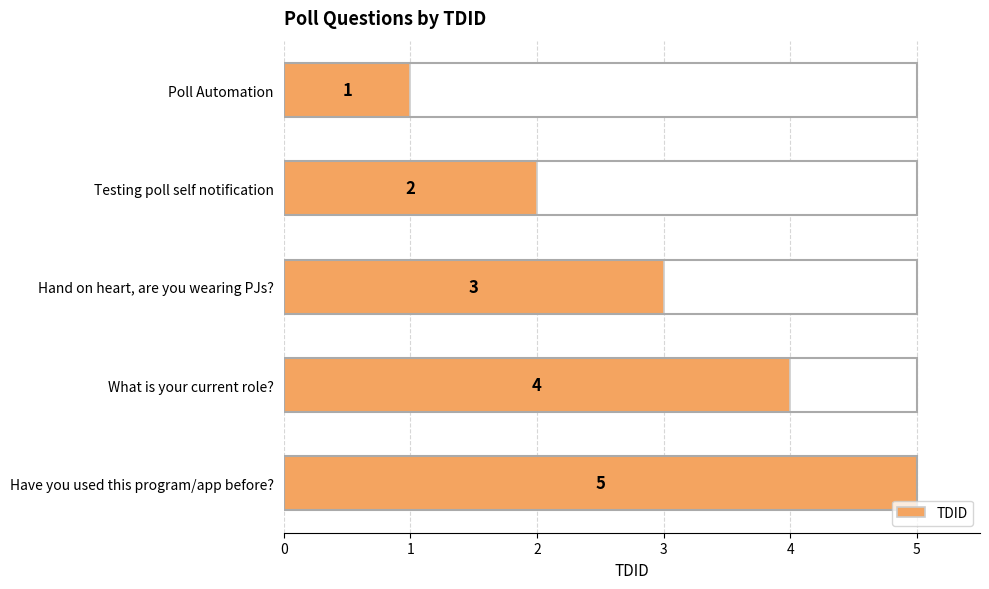

Which has a higher value, Have you used this program/app before? or Testing poll self notification?

Have you used this program/app before?